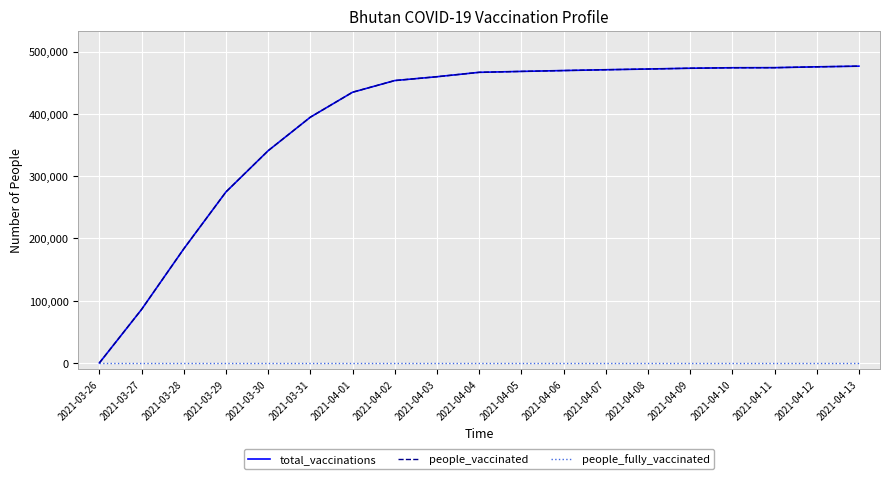

What is the label of the 10th point from the left?

2021-04-04